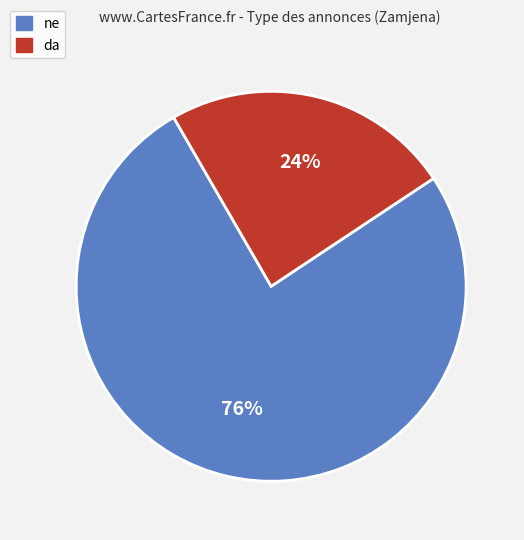

To the nearest percent, what portion does da represent?

24%